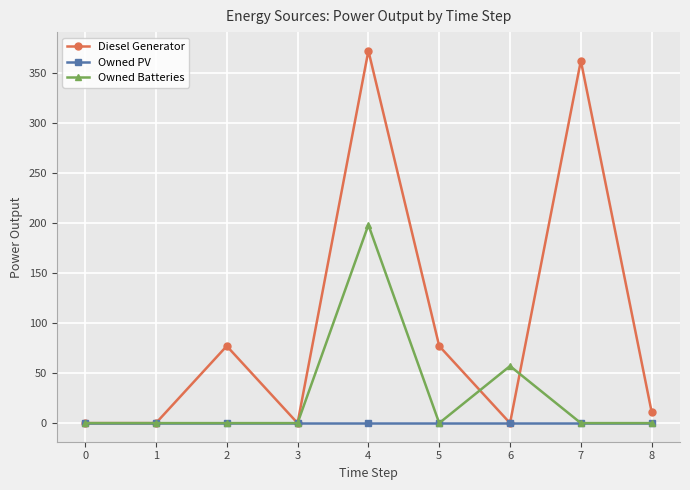

What is the approximate value of Owned Batteries at 4?

198.0